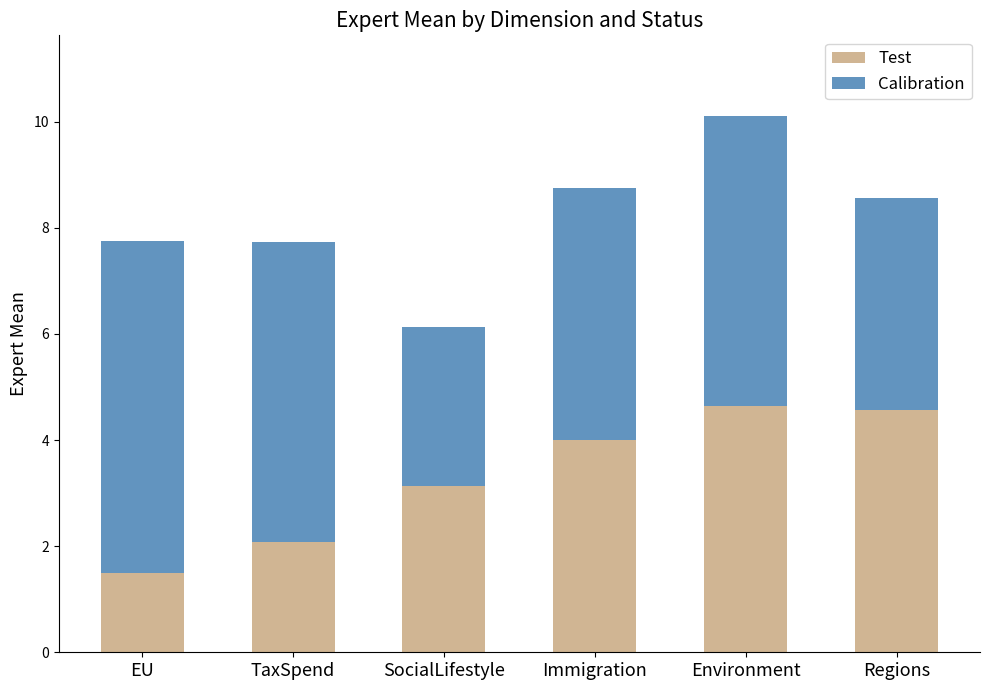

What is the sum of all Test values?

19.9